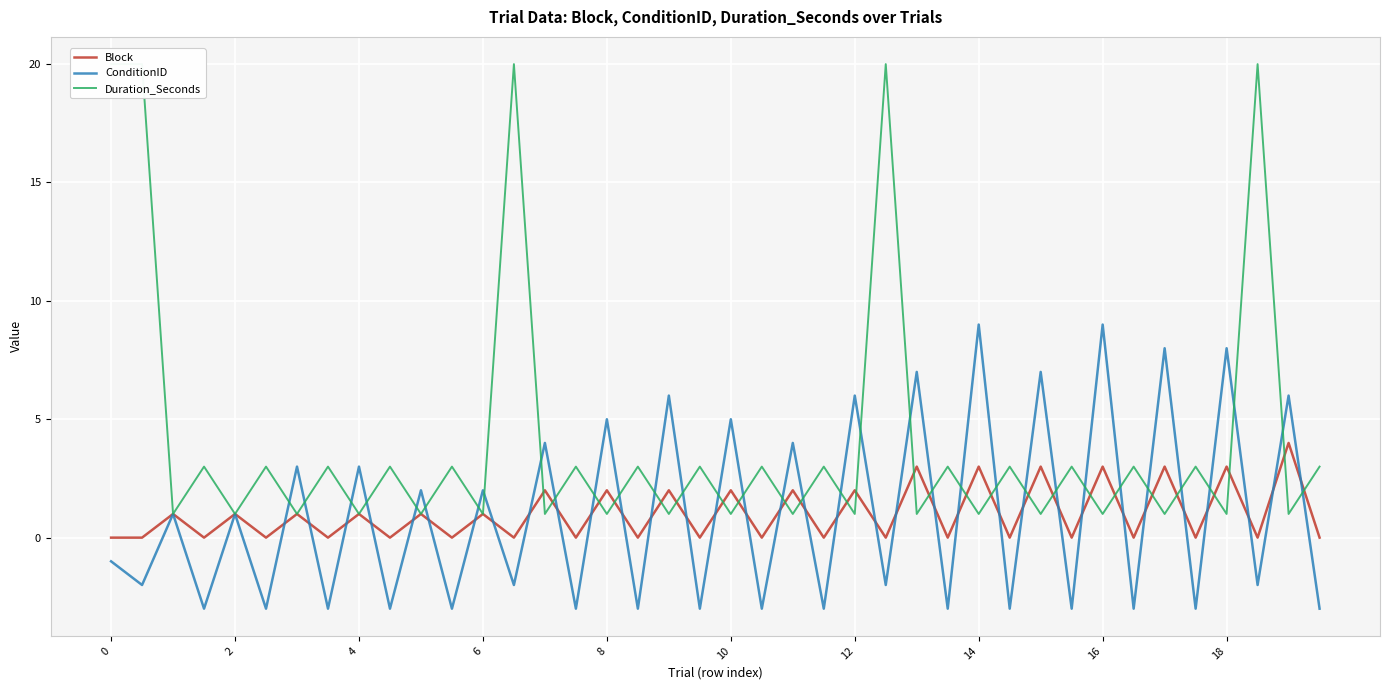

What is the minimum value for ConditionID?

-3